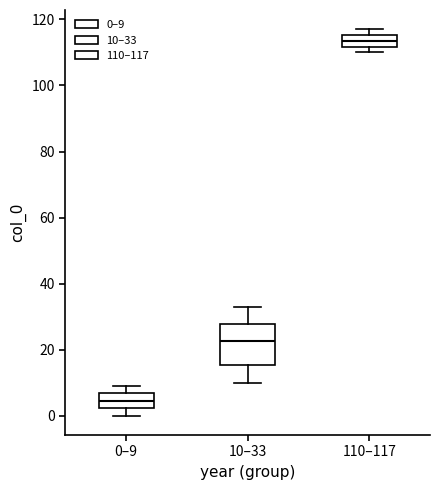

Reading left to right, transcribe this box plot: for each box, give where its median line is, the range the box spans, and where its two whiskers end, as read against the y-axis. The values are not printed on the chart, so give them approximately, as read against the axis.

0–9: median 4, box 2 to 6, whiskers 0 to 10
10–33: median 22, box 16 to 28, whiskers 10 to 34
110–117: median 114, box 112 to 116, whiskers 110 to 118